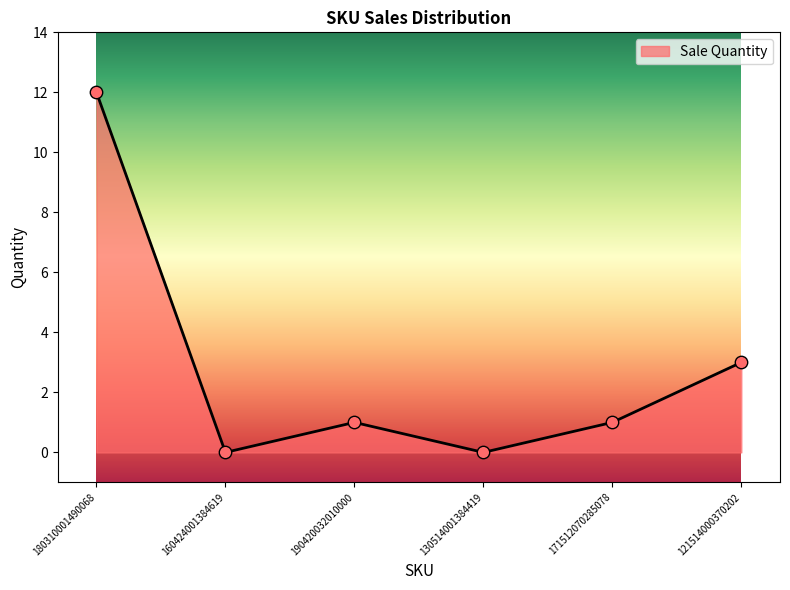

What is the change in value from 180310001490068 to 130514001384419?

-12